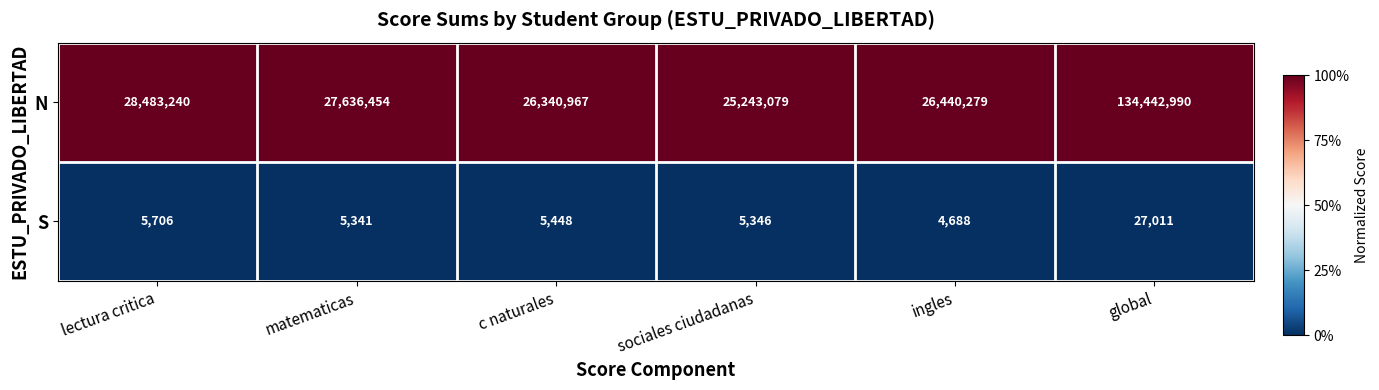

Reading right to left, what are all the values shown in this chart?

N: 134442990	26440279	25243079	26340967	27636454	28483240
S: 27011	4688	5346	5448	5341	5706